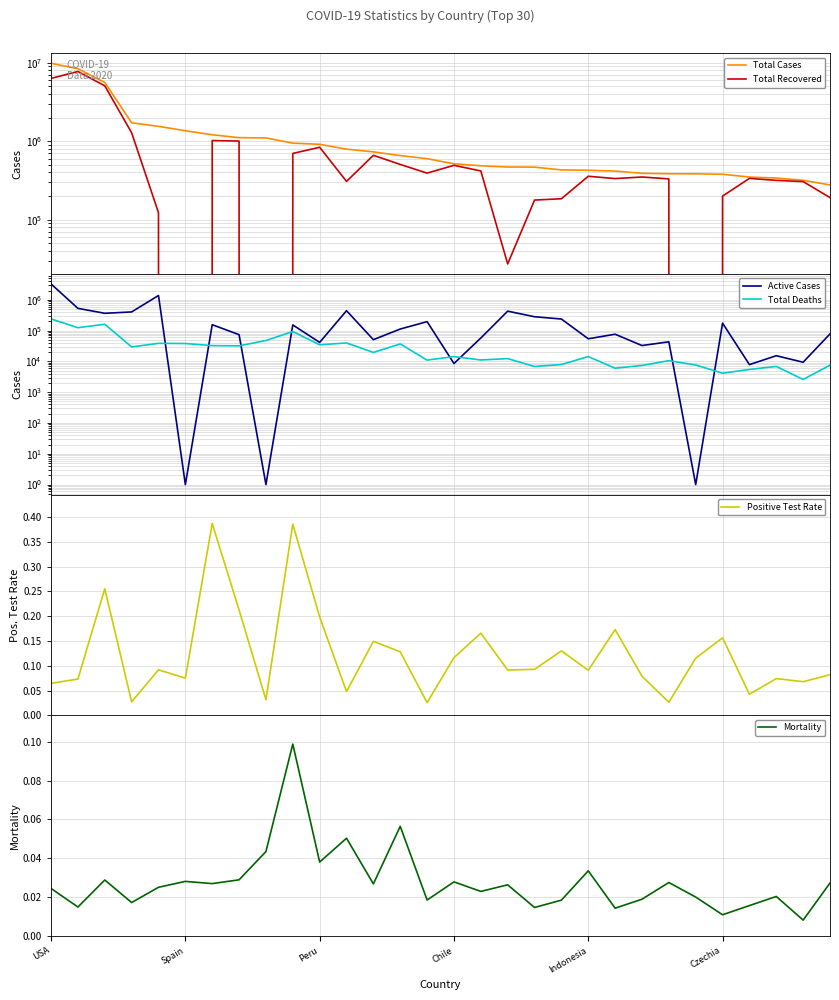

What is the label of the 8th point from the right?

22